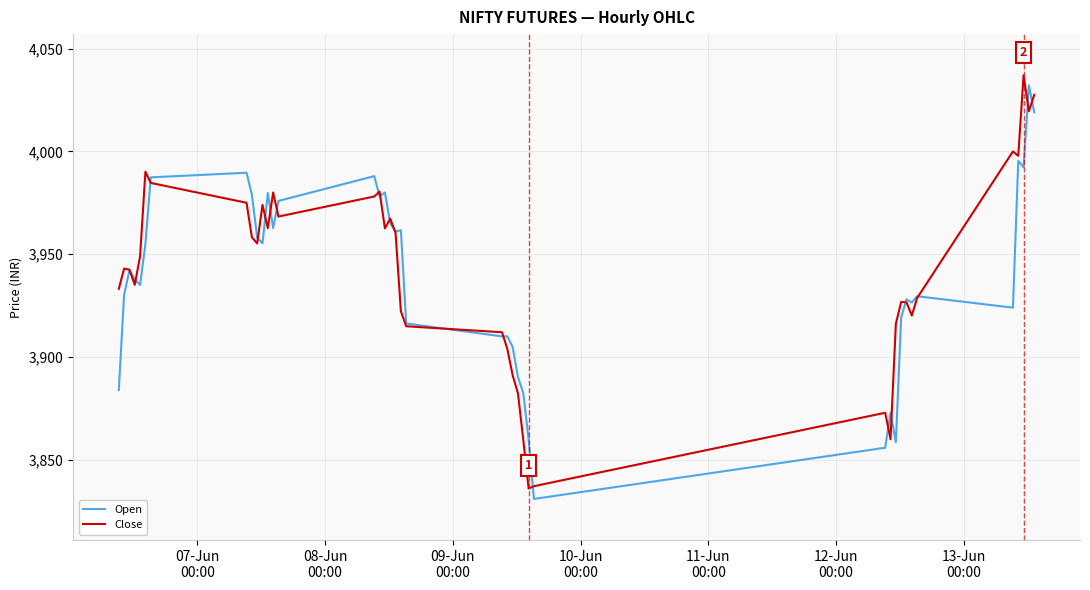

How many values in the Open series are below 3942?

20